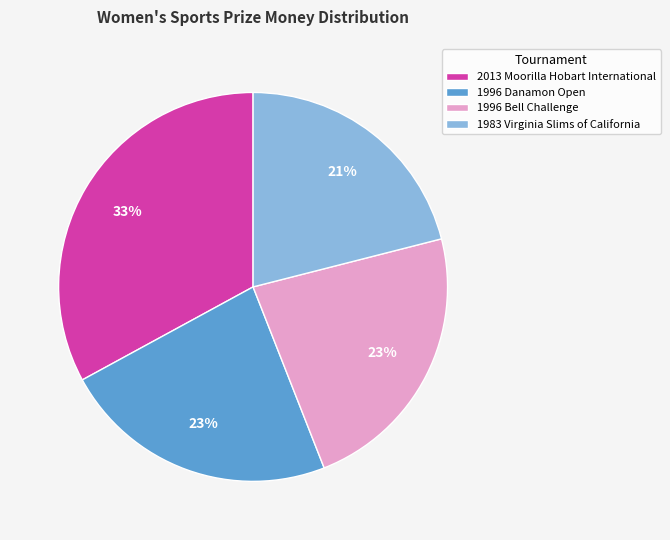

Do 1983 Virginia Slims of California and 1996 Danamon Open together represent more than half of the pie?

No